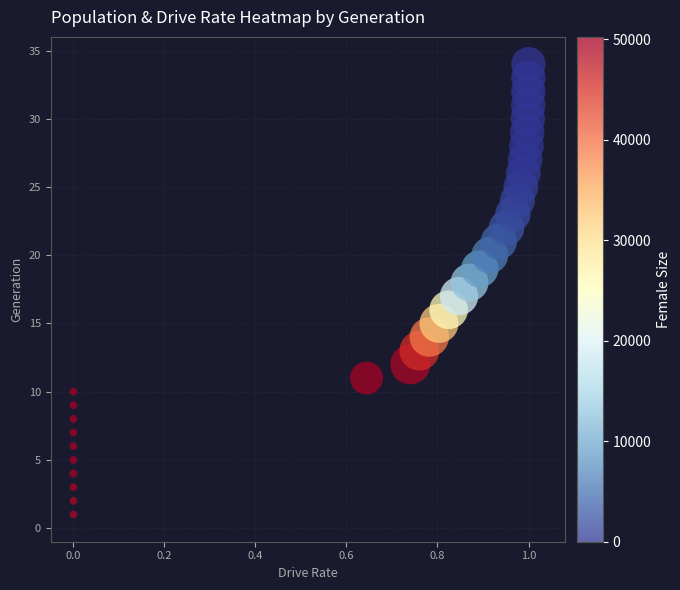

What is the range of Y values (max minus min)?

33